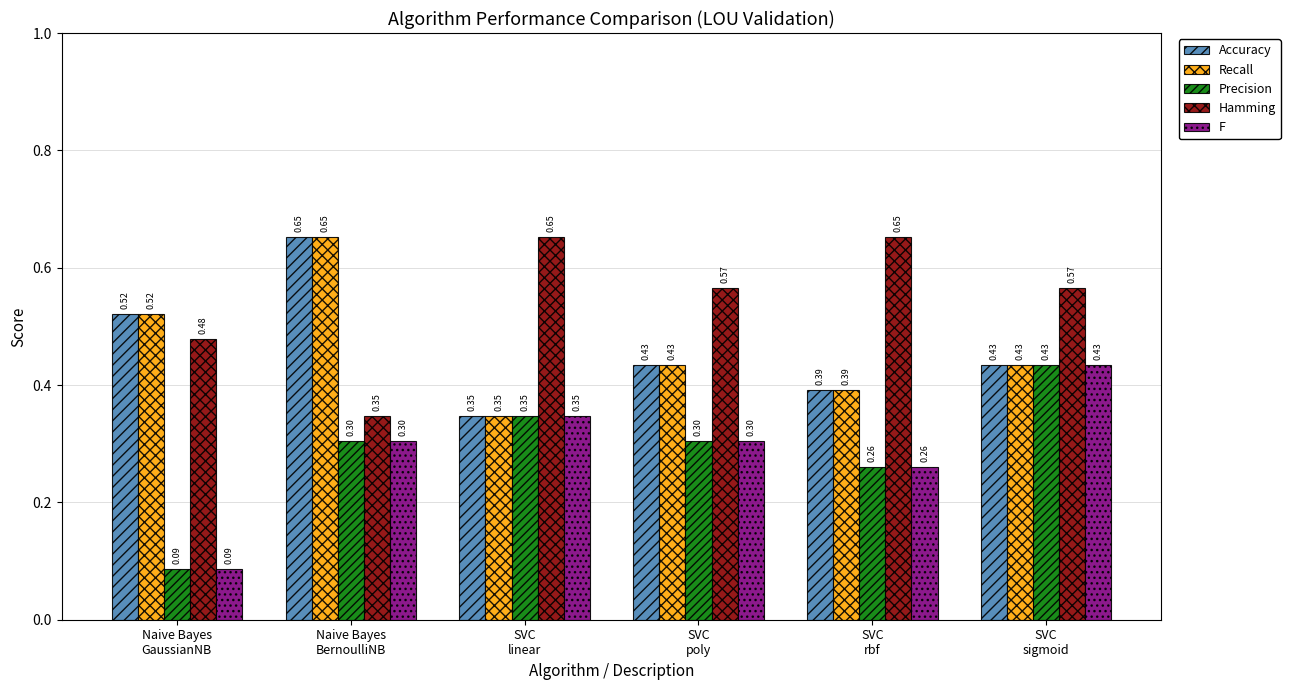

At which category is the sum across all series the highest?

SVC
sigmoid